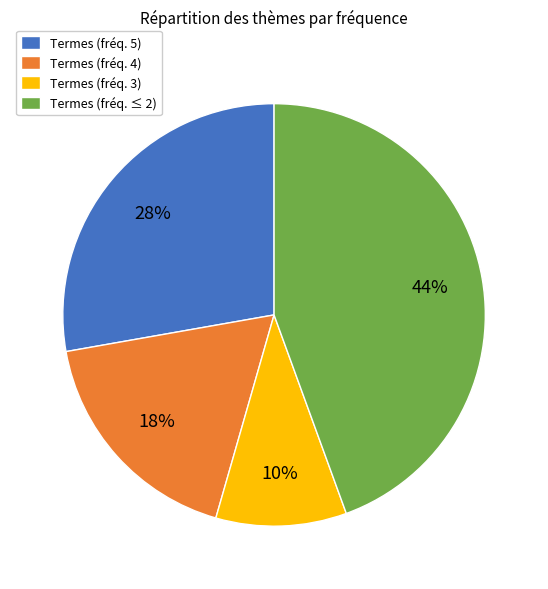

Rank the categories by value from lowest to highest.

Termes (fréq. 3), Termes (fréq. 4), Termes (fréq. 5), Termes (fréq. ≤ 2)